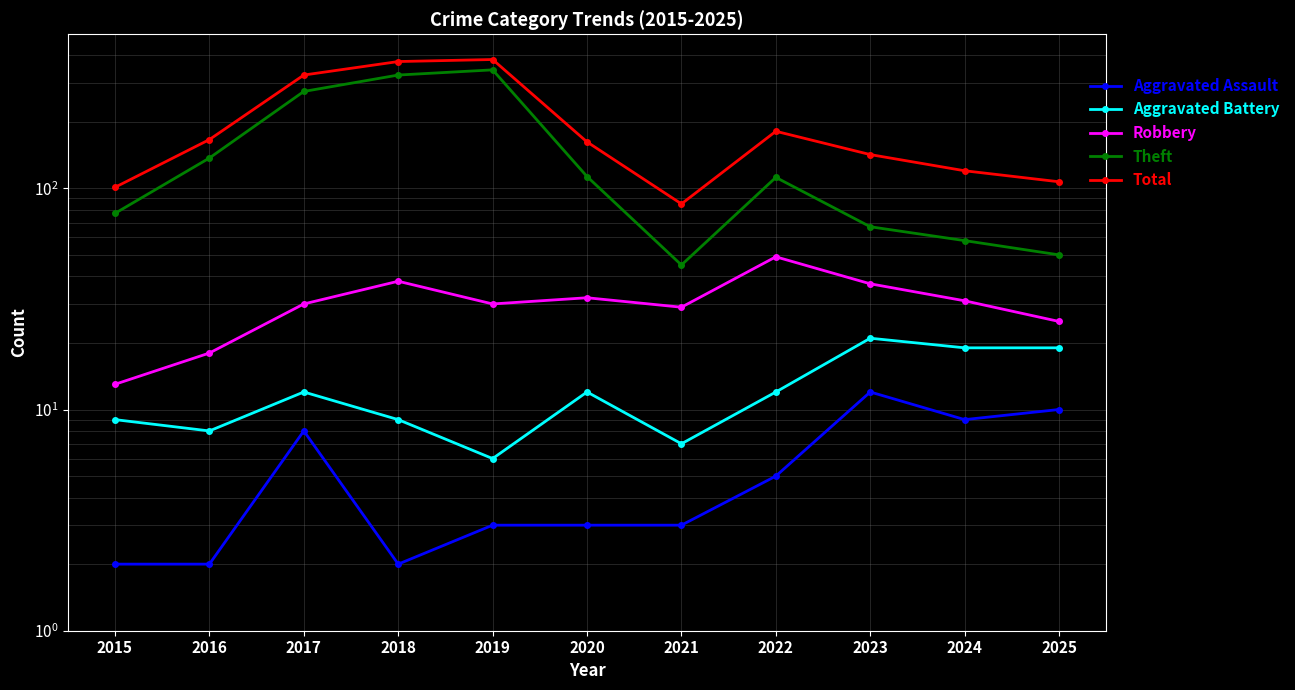

True or false: Total and Aggravated Assault intersect in this chart.

False